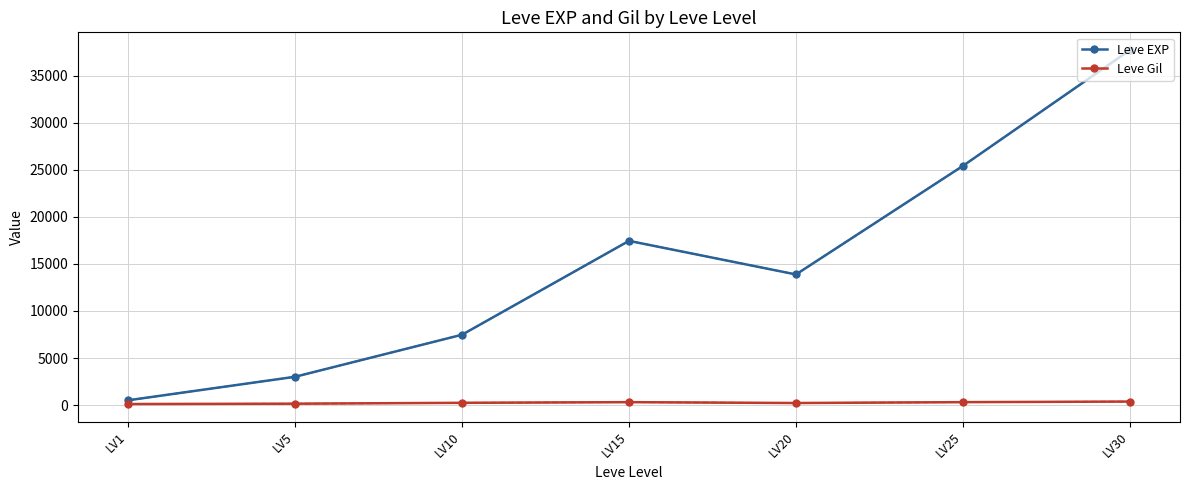

What is the value of the Leve EXP point at the 6th from the left?

25410.0